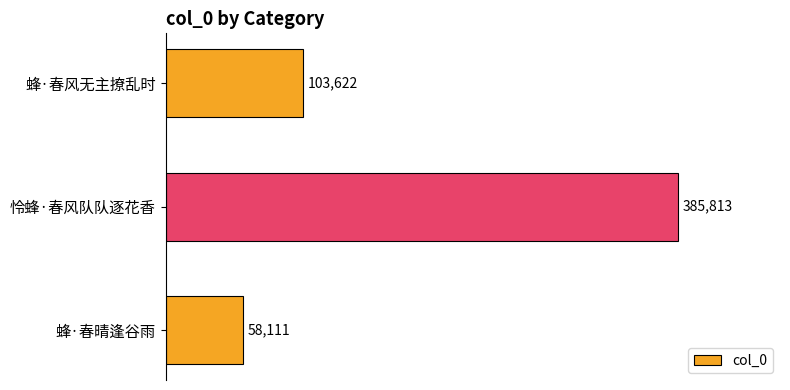

How many categories are shown in the chart?

3